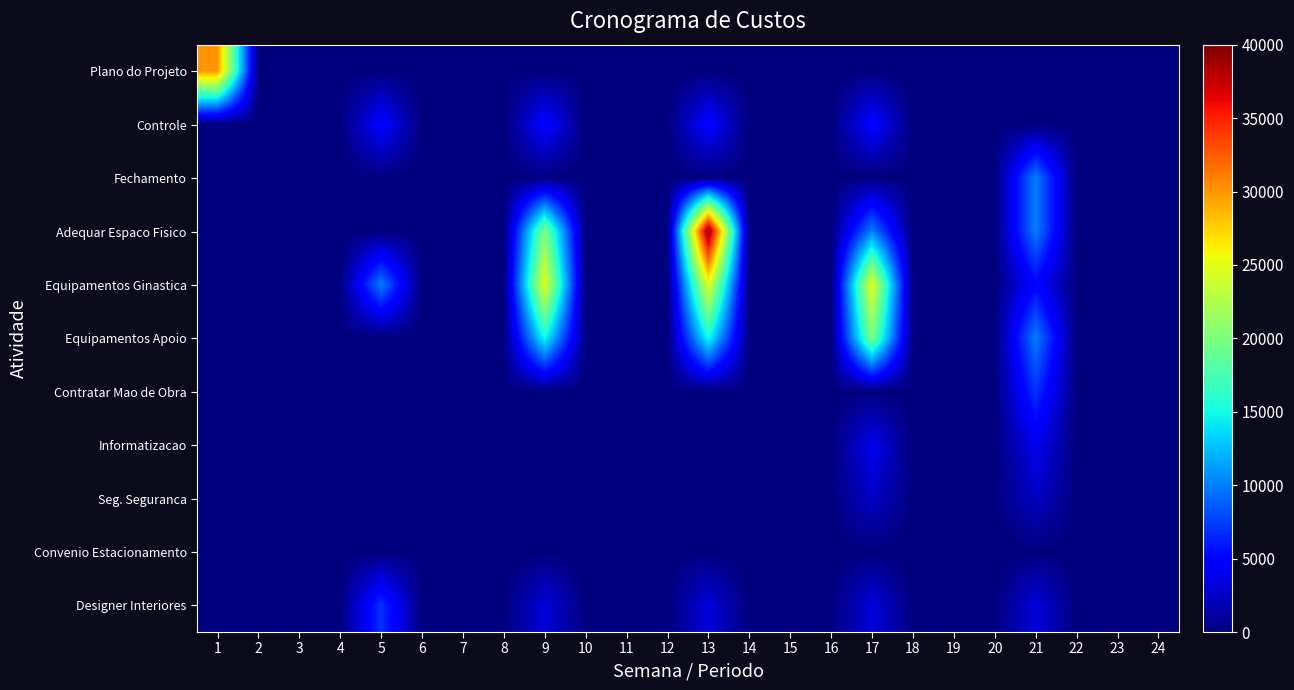

Count the number of categories in the chart.

24